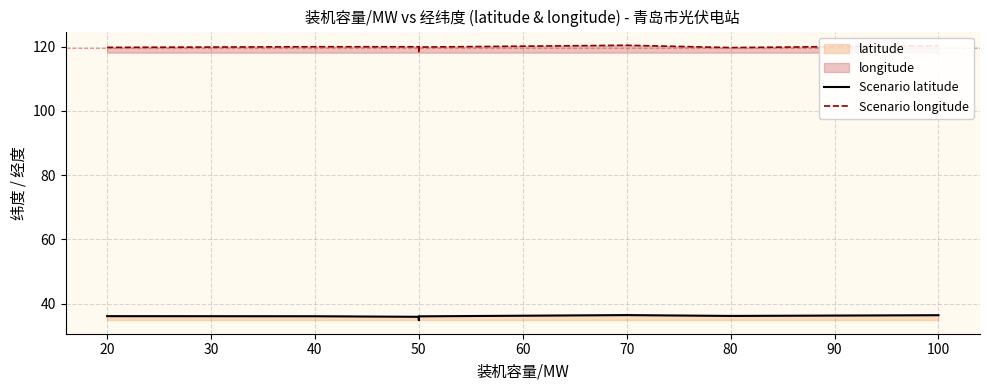

Reading right to left, extract all data points from this chart.

Scenario latitude: 36.4	36.1	36.4	36.0	34.9	35.9	36.0	36.1
Scenario longitude: 120.3	119.7	120.5	119.9	118.2	120.0	120.0	119.8